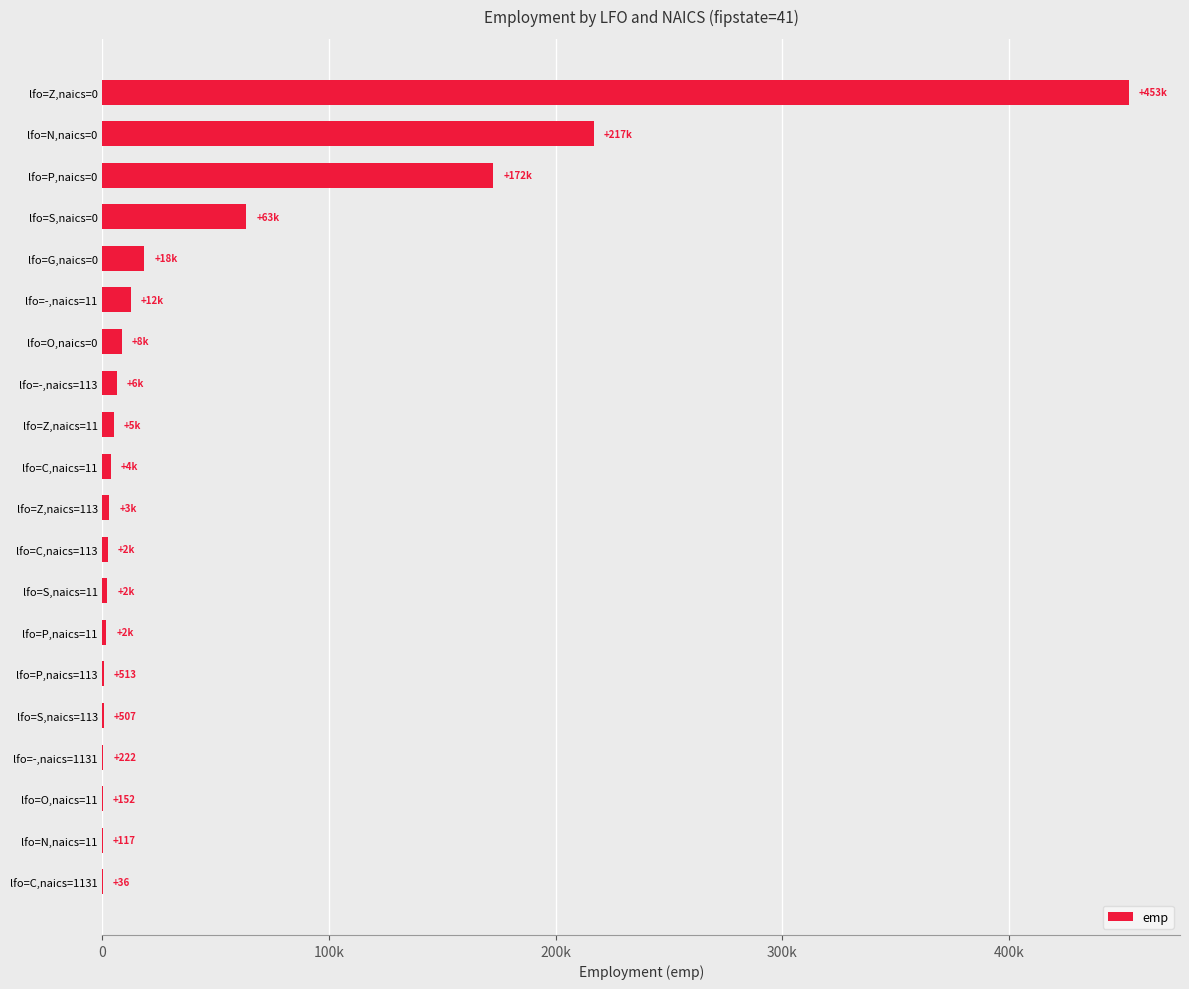

What is the minimum value shown in the chart?

36